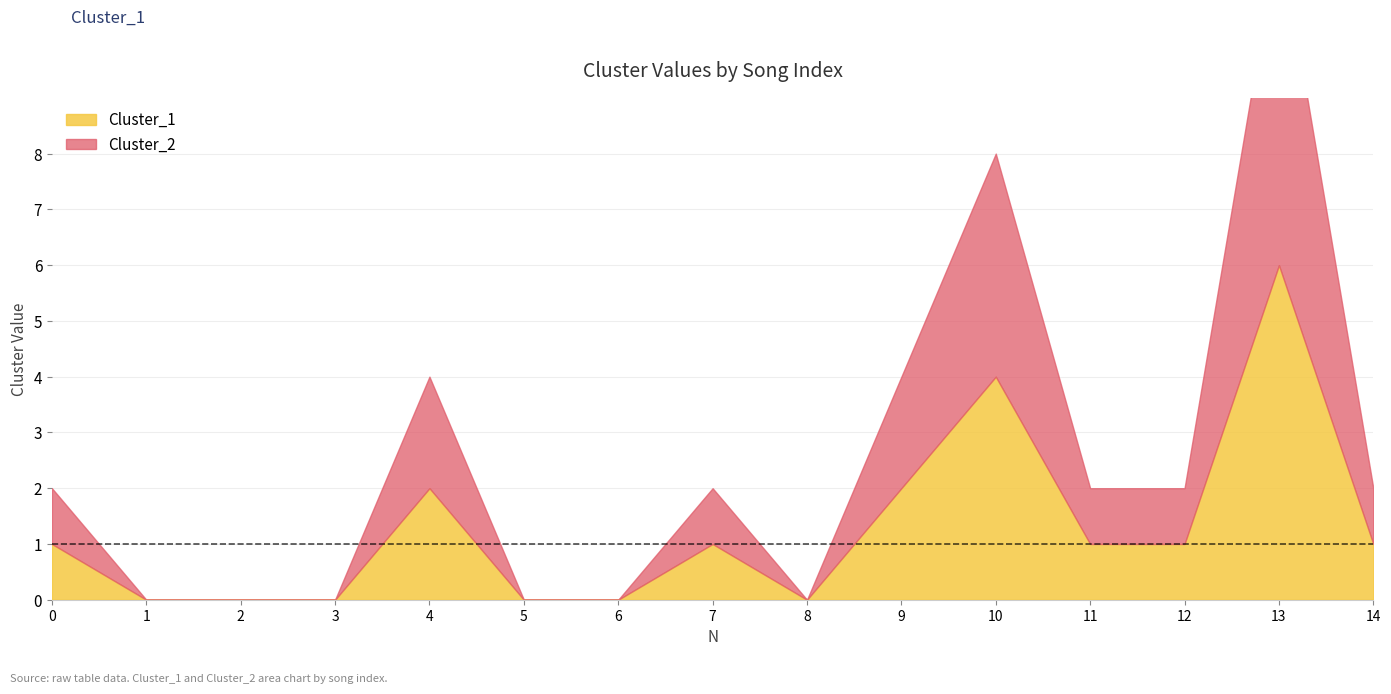

True or false: Cluster_2 has more than 1 interior local peaks.

True